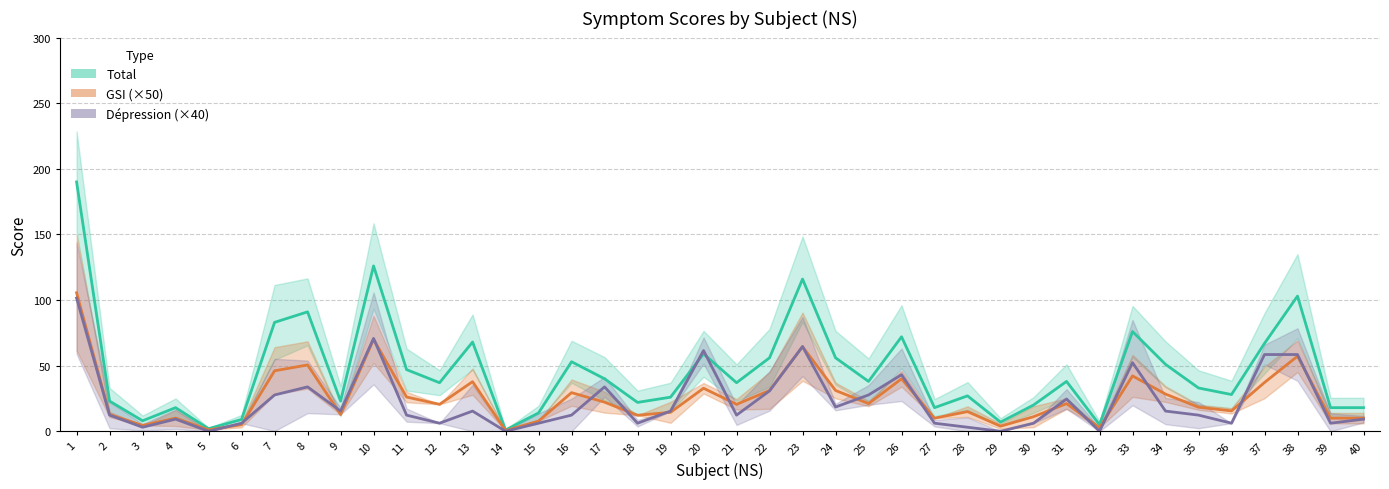

Reading left to right, extract all data points from this chart.

Total: 1=190.0	2=23.0	3=8.0	4=18.0	5=2.0	6=9.0	7=83.0	8=91.0	9=23.0	10=126.0	11=47.0	12=37.0	13=68.0	14=1.0	15=14.0	16=53.0	17=40.0	18=22.0	19=26.0	20=59.0	21=37.0	22=56.0	23=116.0	24=56.0	25=38.0	26=72.0	27=18.0	28=27.0	29=7.0	30=20.0	31=38.0	32=5.0	33=76.0	34=51.0	35=33.0	36=28.0	37=67.0	38=103.0	39=18.0	40=18.0
GSI (×50): 1=105.6	2=12.8	3=4.5	4=10.0	5=1.1	6=5.0	7=46.1	8=50.5	9=12.8	10=70.0	11=26.1	12=20.5	13=37.8	14=0.5	15=7.8	16=29.4	17=22.2	18=12.2	19=14.4	20=32.8	21=20.5	22=31.1	23=64.5	24=31.1	25=21.1	26=40.0	27=10.0	28=15.0	29=3.9	30=11.1	31=21.1	32=2.8	33=42.2	34=28.3	35=18.4	36=15.6	37=37.2	38=57.2	39=10.0	40=10.0
Dépression (×40): 1=101.5	2=12.3	3=3.1	4=9.2	5=0.0	6=6.2	7=27.7	8=33.8	9=15.4	10=70.8	11=12.3	12=6.2	13=15.4	14=0.0	15=6.2	16=12.3	17=33.8	18=6.2	19=15.4	20=61.5	21=12.3	22=30.8	23=64.6	24=18.5	25=27.7	26=43.1	27=6.2	28=3.1	29=0.0	30=6.2	31=24.6	32=0.0	33=52.3	34=15.4	35=12.3	36=6.2	37=58.5	38=58.5	39=6.2	40=9.2